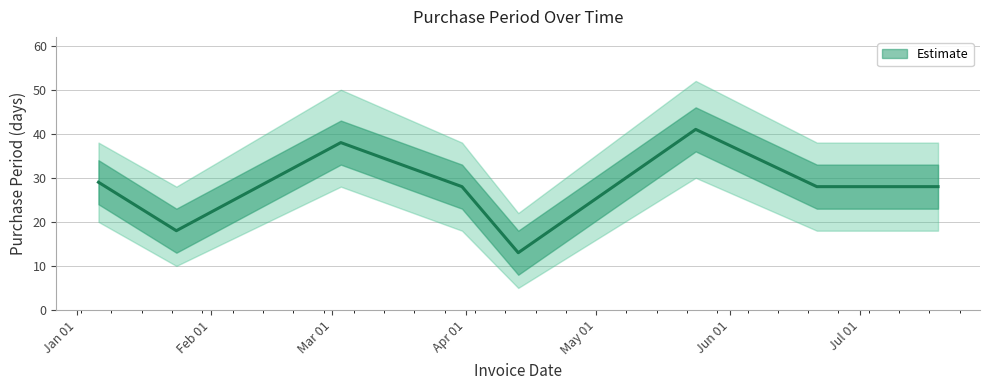

Rank the categories by value from highest to lowest.

2017-05-24, 2017-03-03, 2017-01-06, 2017-03-31, 2017-06-21, 2017-07-19, 2017-01-24, 2017-04-13